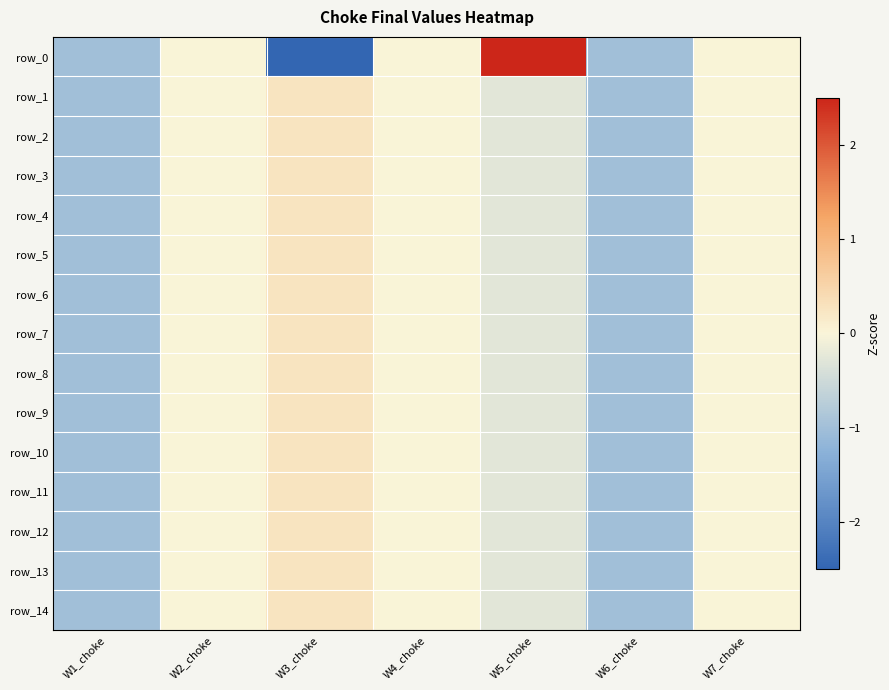

At which label does row_7 first exceed 0?

W3_choke